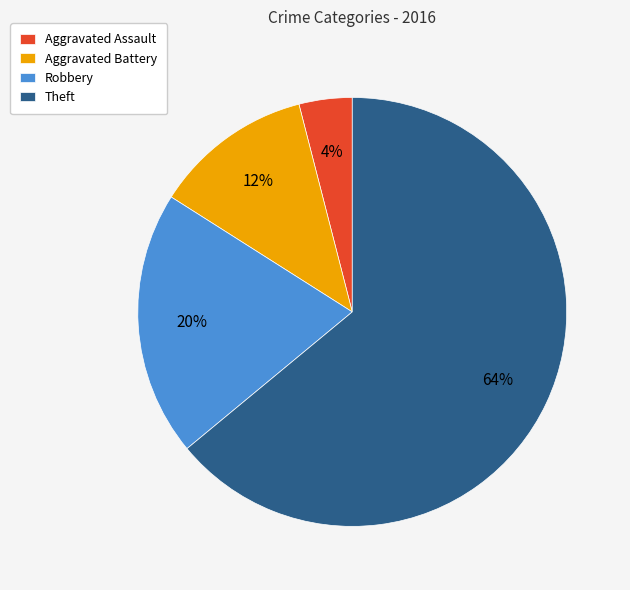

Is it true that Aggravated Assault is 12% of the pie?

False